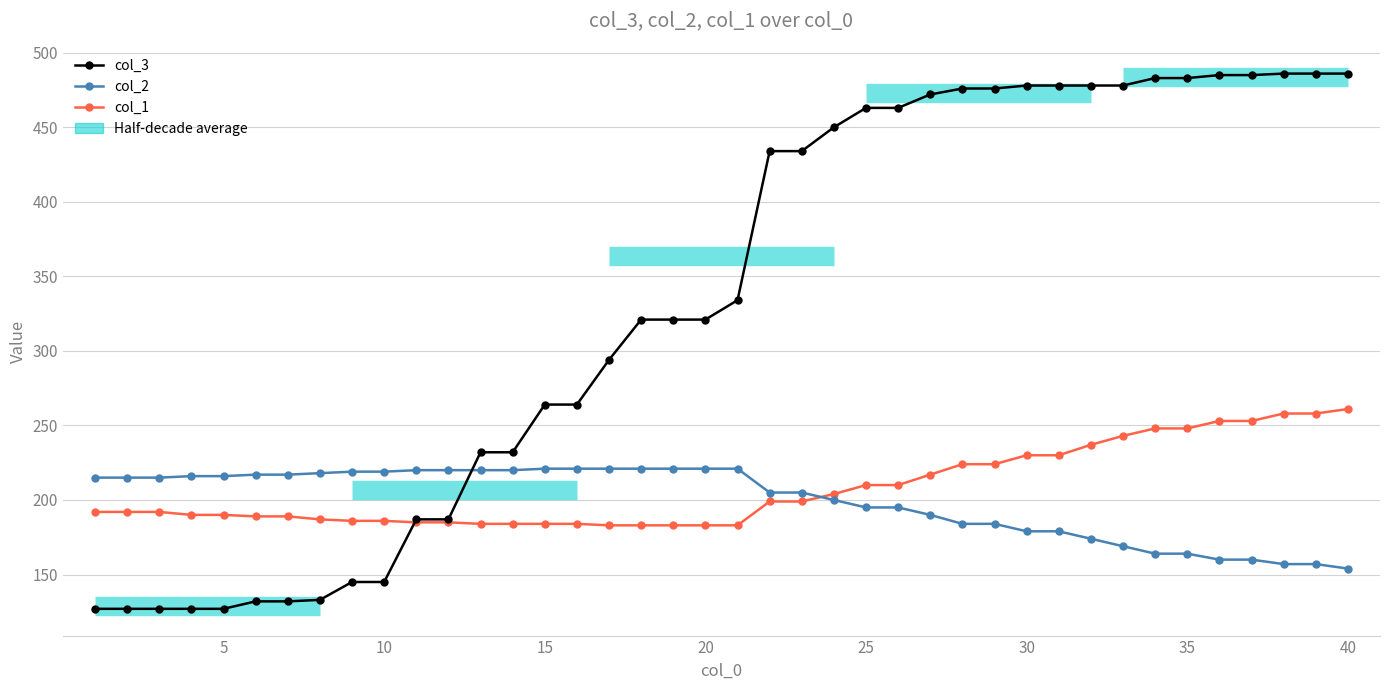

Is it true that col_1 equals 366 at 38?

False